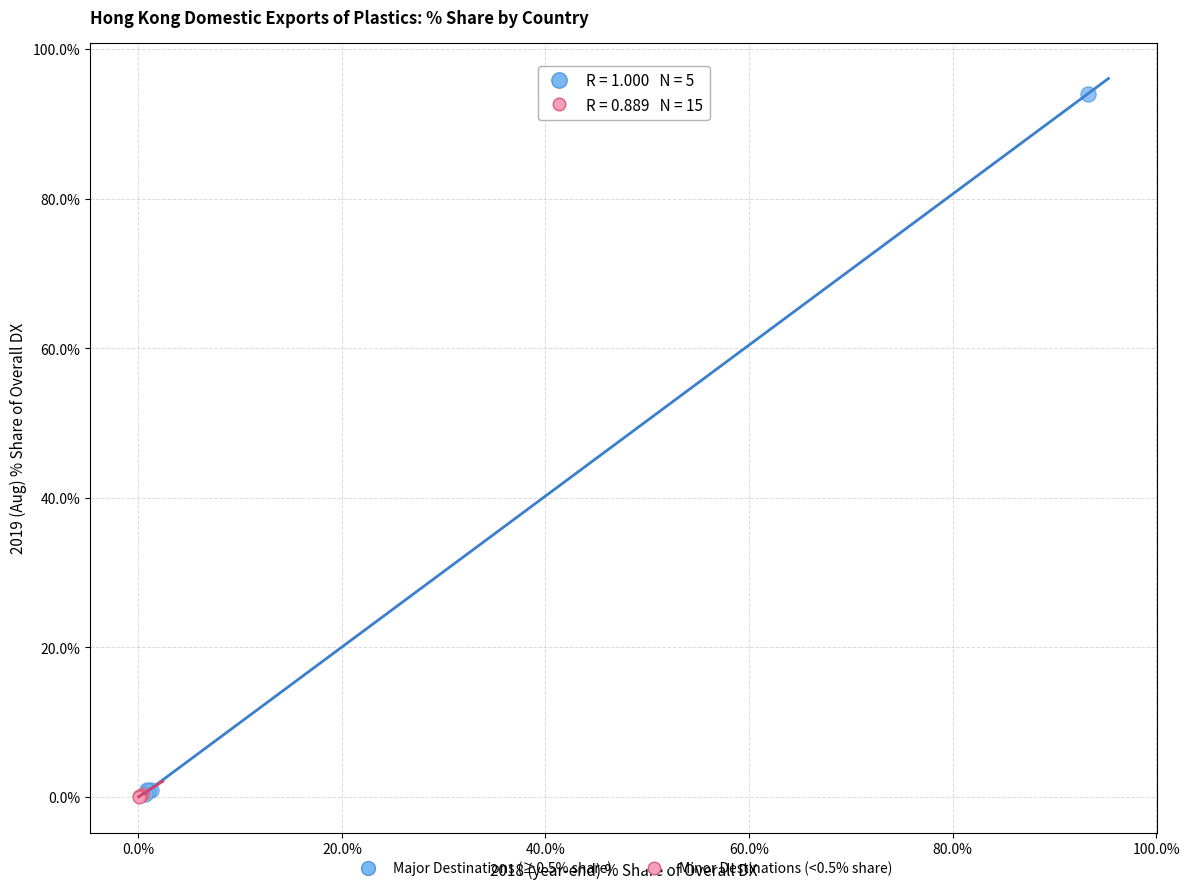

What are all the series names shown in the legend?

Major Destinations (≥0.5% share), Minor Destinations (<0.5% share)